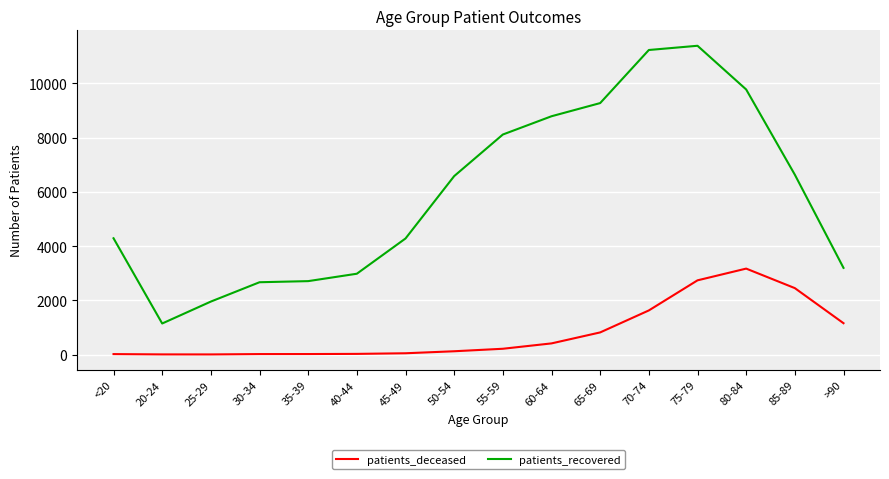

True or false: patients_deceased and patients_recovered cross at least once.

False